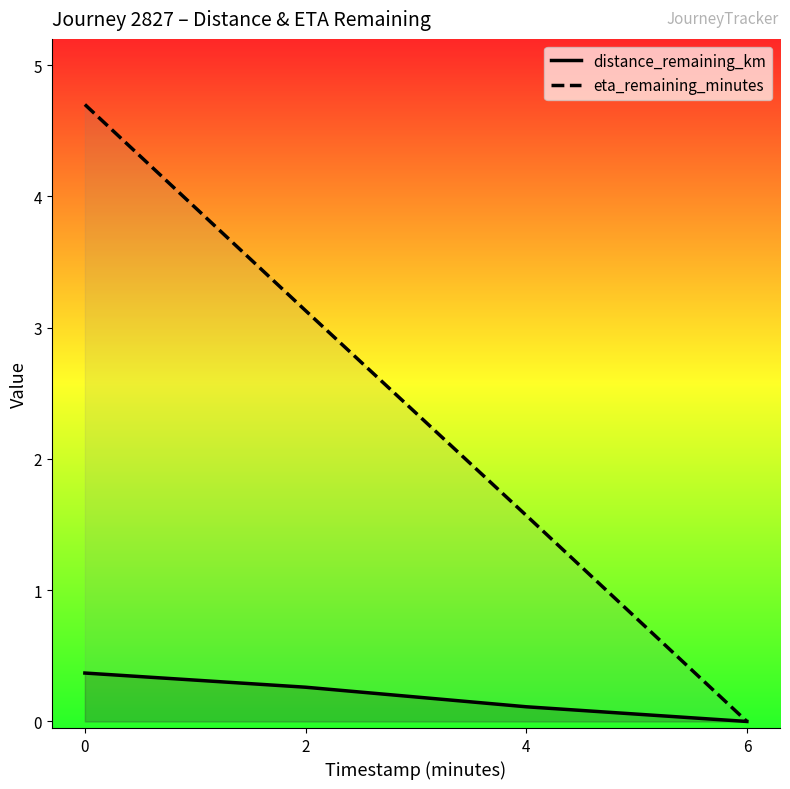

Where is distance_remaining_km nearest to the value 0?

6